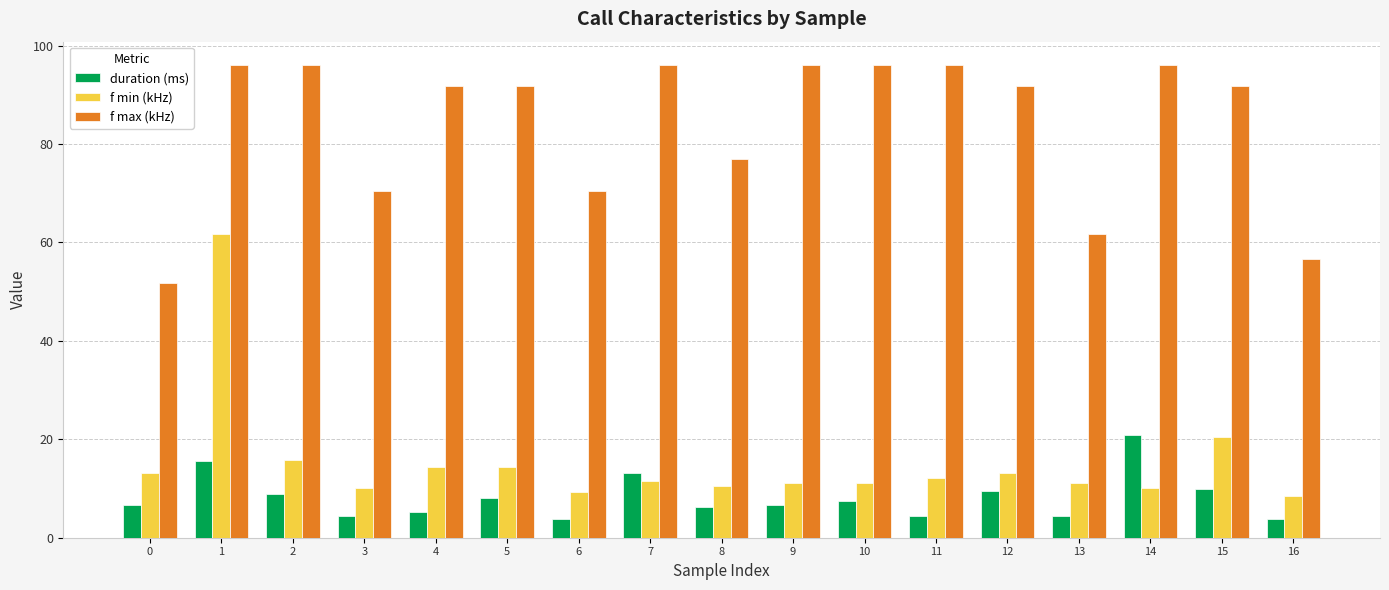

List the series in order of their peak value, highest first.

f max (kHz), f min (kHz), duration (ms)